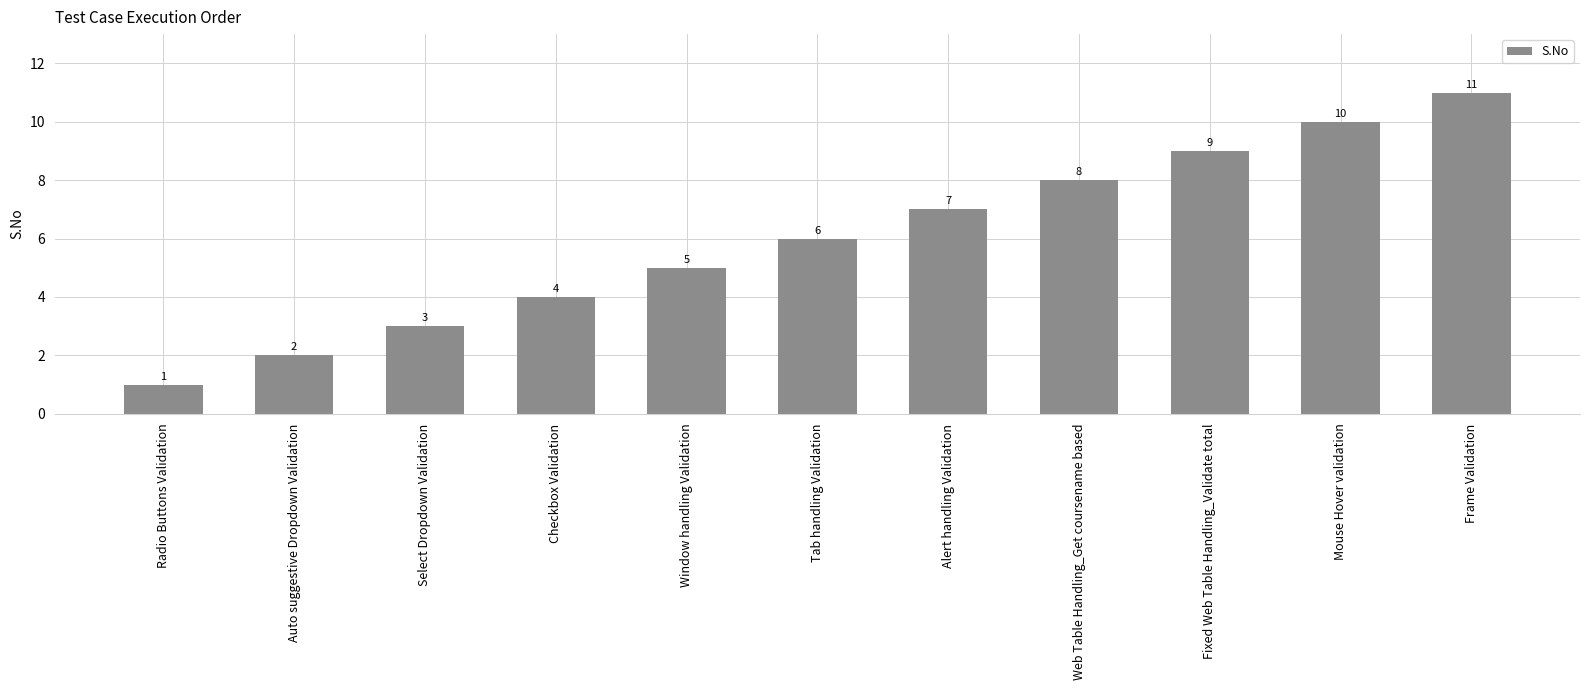

The value at Checkbox Validation is 6. True or false?

False